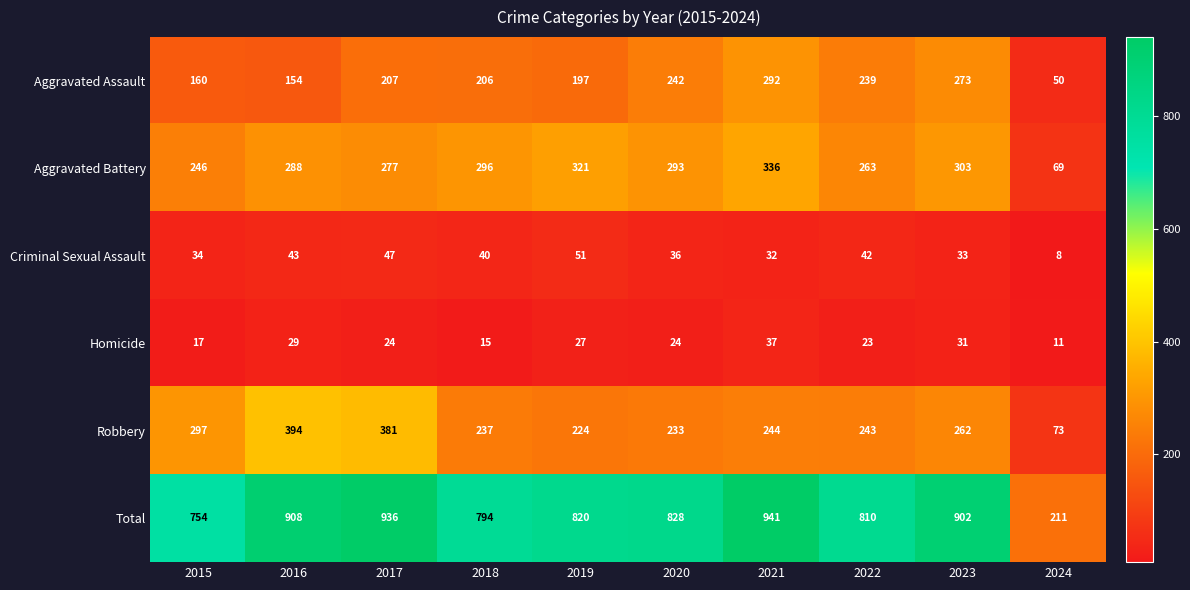

At 2023, list the series in order from largest to smallest.

Total, Aggravated Battery, Aggravated Assault, Robbery, Criminal Sexual Assault, Homicide